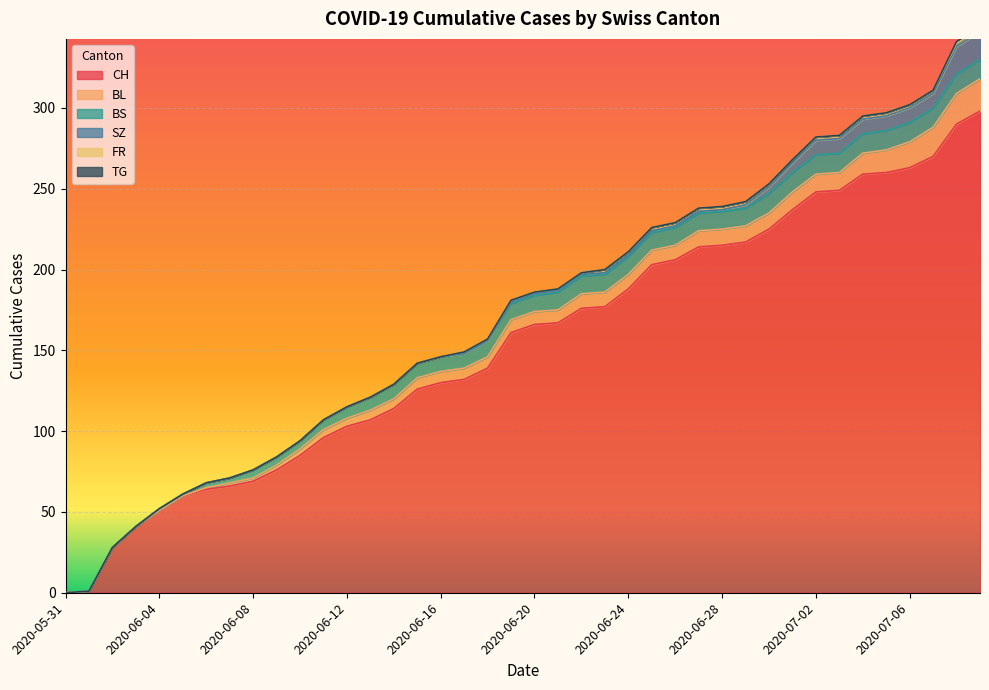

Is it true that BS equals 11 at 2020-06-23?

True